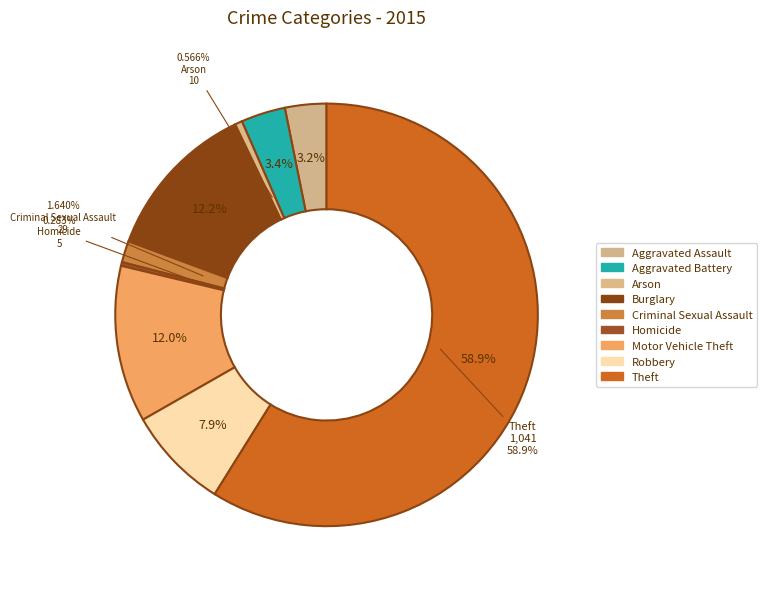

What percentage is the Aggravated Battery slice, to the nearest percent?

3%